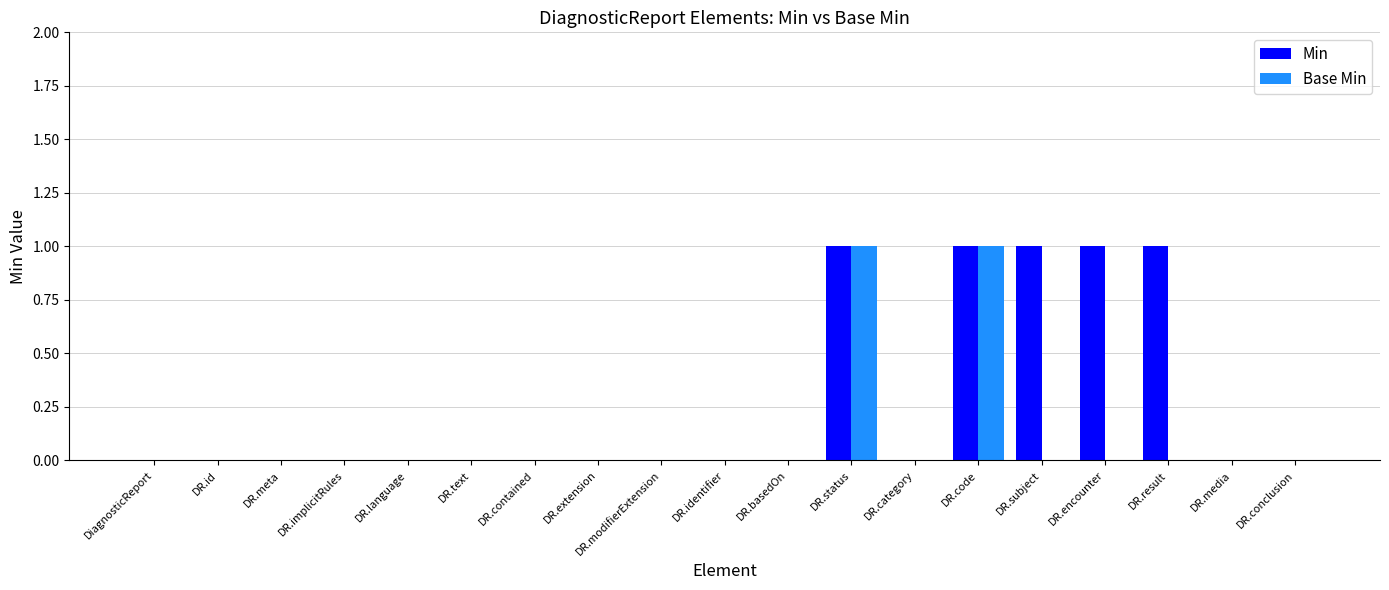

True or false: Min has a value of 1 at DR.encounter.

True